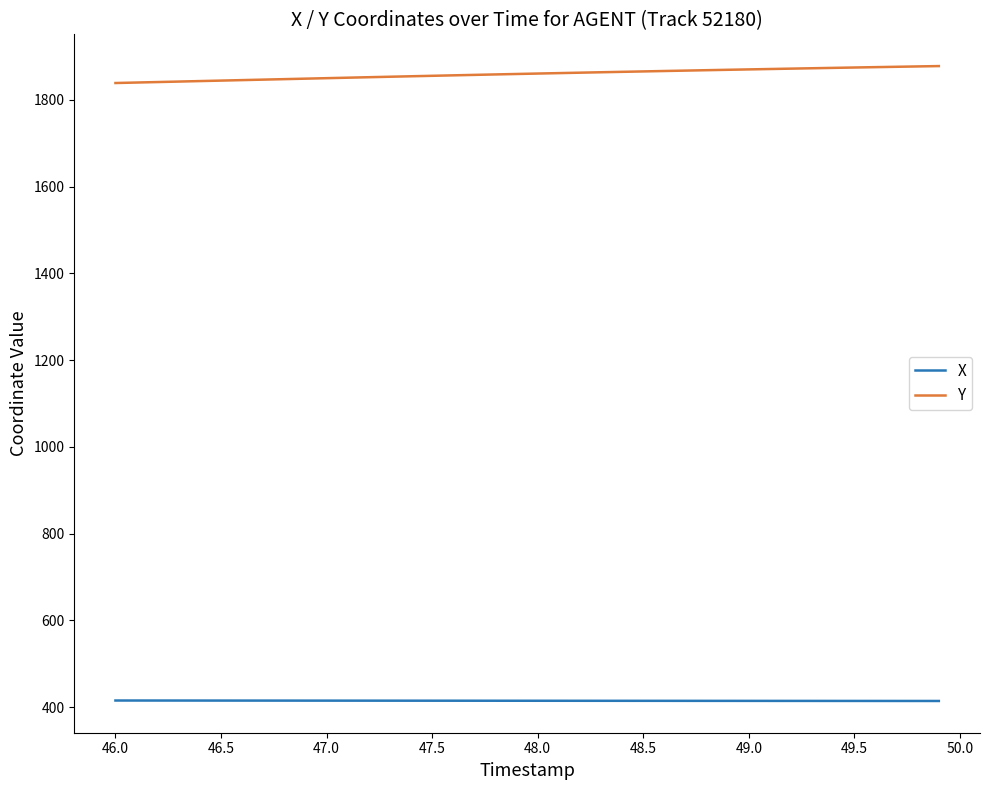

What is the highest value of the X series?

415.0